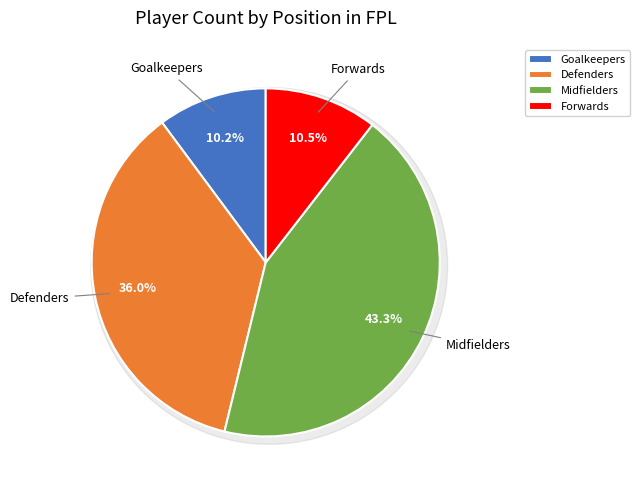

Combined, do Forwards and Defenders account for over 50%?

No